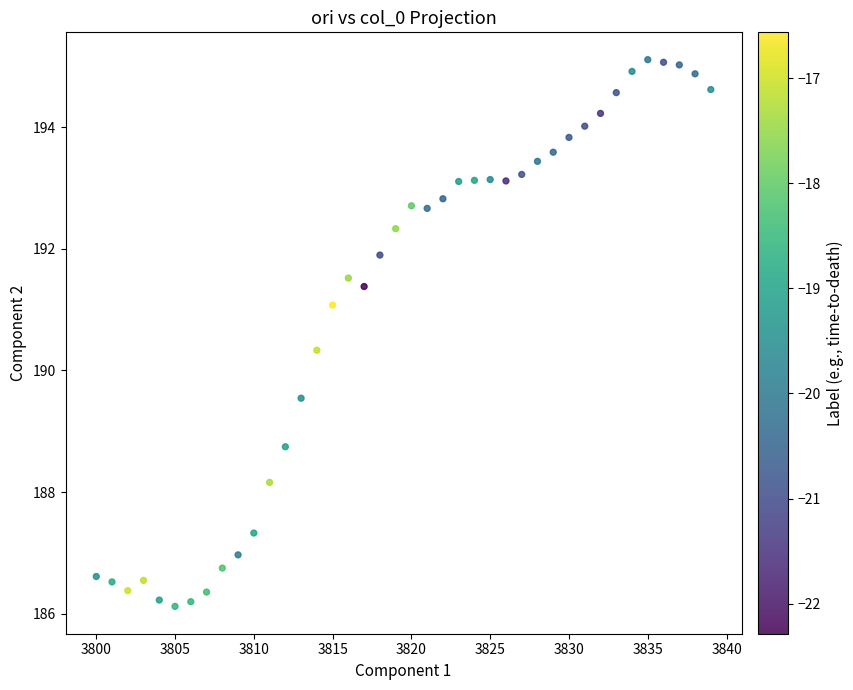

What Y value in the scatter plot is closest to 190?

190.3